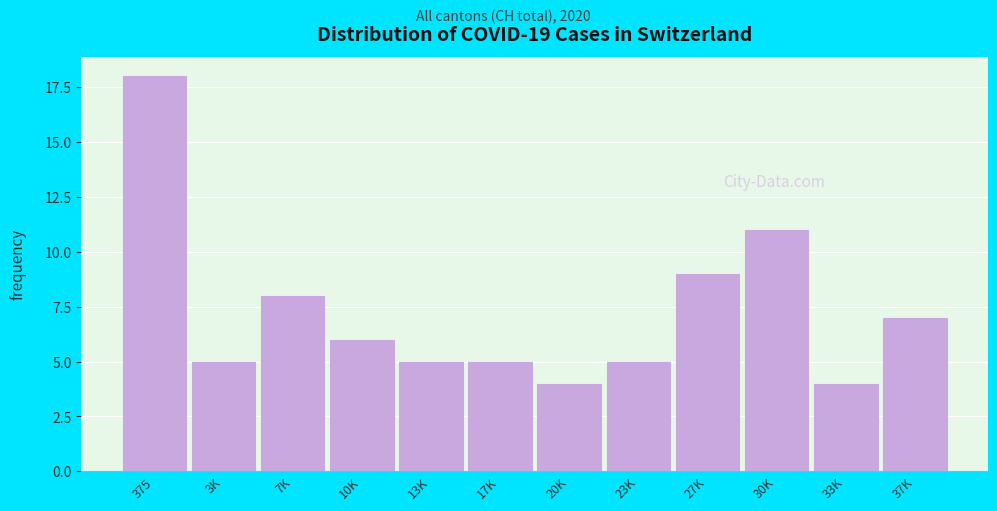

Reading left to right, what are all the values shown in this chart?

375=18	3K=5	7K=8	10K=6	13K=5	17K=5	20K=4	23K=5	27K=9	30K=11	33K=4	37K=7